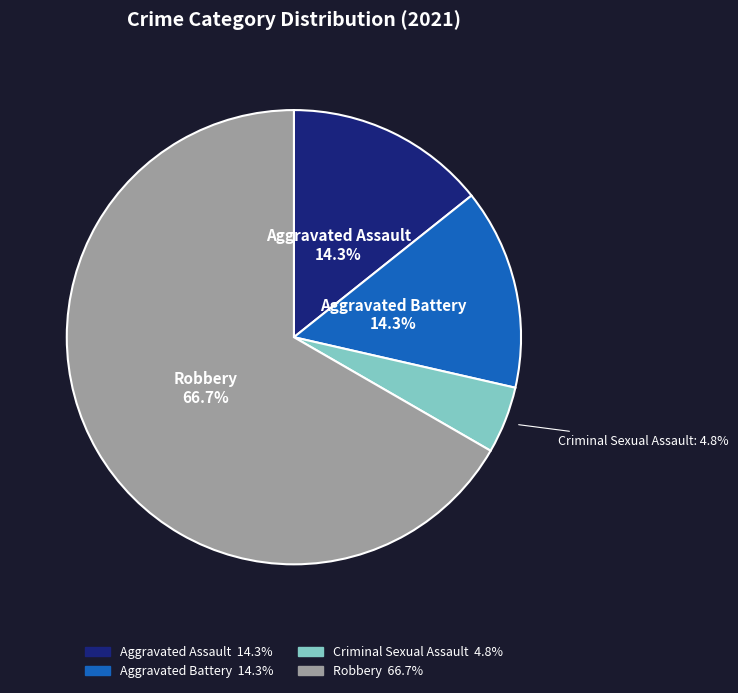

What is the ratio of the value at Aggravated Assault to the value at Aggravated Battery?

1.0